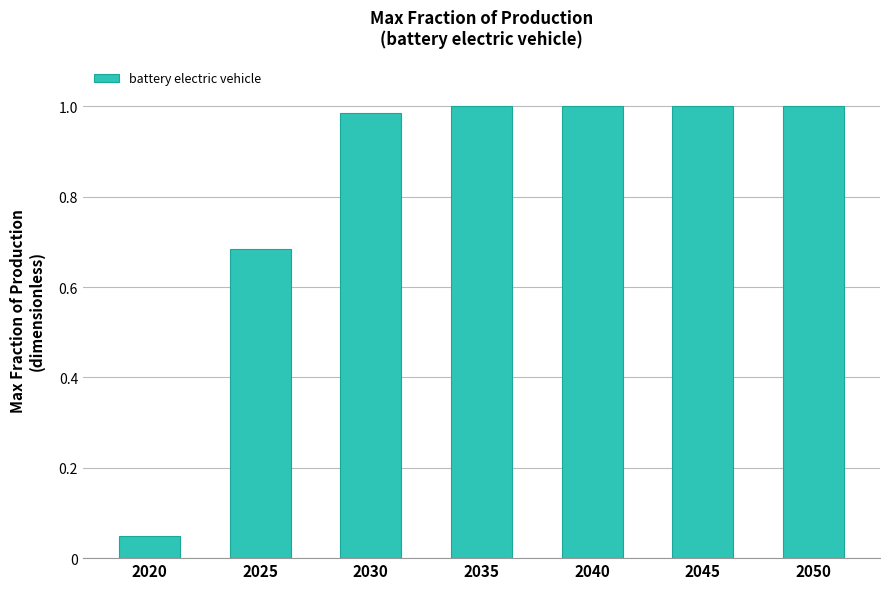

Count the number of data series in this chart.

1